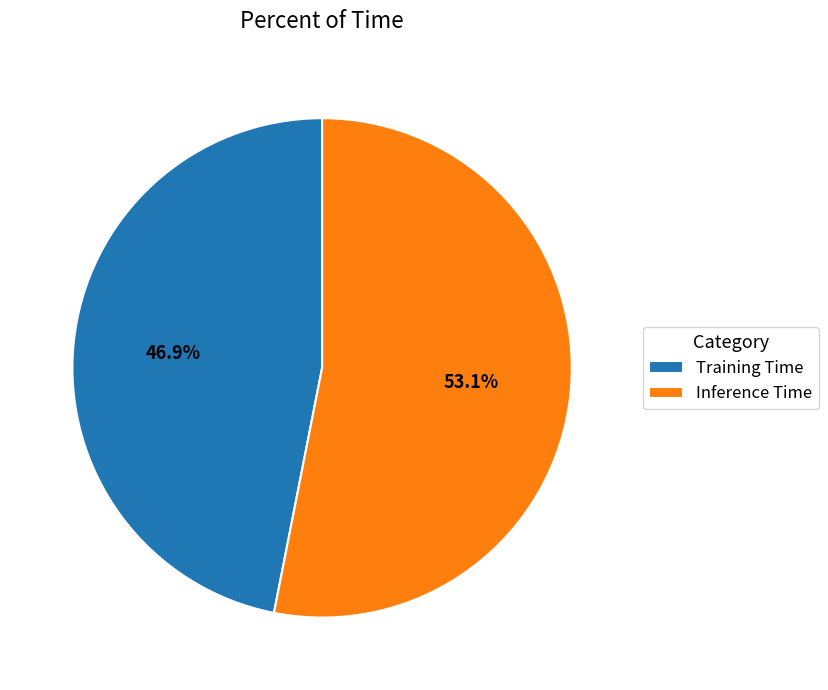

The Training Time slice represents 56% of the pie. True or false?

False